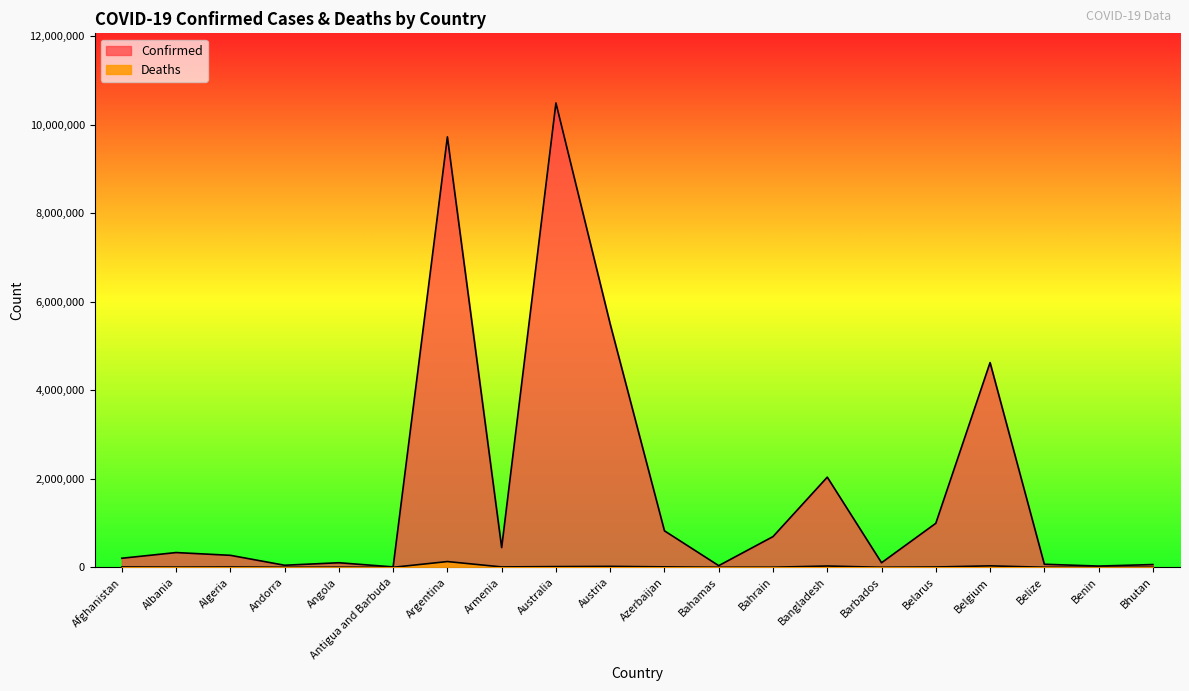

Reading right to left, extract all data points from this chart.

Confirmed: Bhutan=62460	Benin=27922	Belize=68988	Belgium=4624251	Belarus=994037	Barbados=103424	Bangladesh=2036204	Bahrain=693725	Bahamas=37436	Azerbaijan=823725	Austria=5493469	Australia=10487217	Armenia=445513	Argentina=9721718	Antigua and Barbuda=9106	Angola=103131	Andorra=46664	Algeria=270952	Albania=333161	Afghanistan=204610
Deaths: Bhutan=21	Benin=163	Belize=687	Belgium=33000	Belarus=7118	Barbados=560	Bangladesh=29429	Bahrain=1532	Bahamas=833	Azerbaijan=9964	Austria=21094	Australia=15881	Armenia=8709	Argentina=130011	Antigua and Barbuda=146	Angola=1917	Andorra=155	Algeria=6881	Albania=3594	Afghanistan=7829